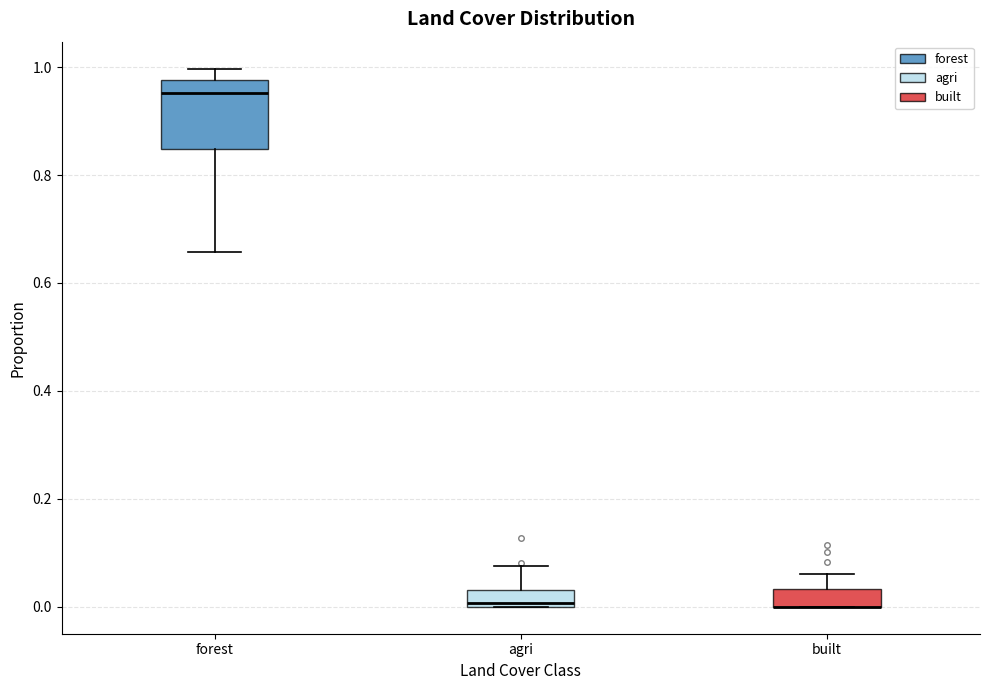

Reading left to right, transcribe this box plot: for each box, give where its median line is, the range the box spans, and where its two whiskers end, as read against the y-axis. The values are not printed on the chart, so give them approximately, as read against the axis.

forest: median 0.96, box 0.84 to 0.98, whiskers 0.66 to 1.00
agri: median 0.00 (just above the box's lower edge), box 0.00 to 0.04, whiskers 0.00 to 0.08
built: median 0.00 (drawn on the box's lower edge), box 0.00 to 0.04, whiskers 0.00 to 0.06